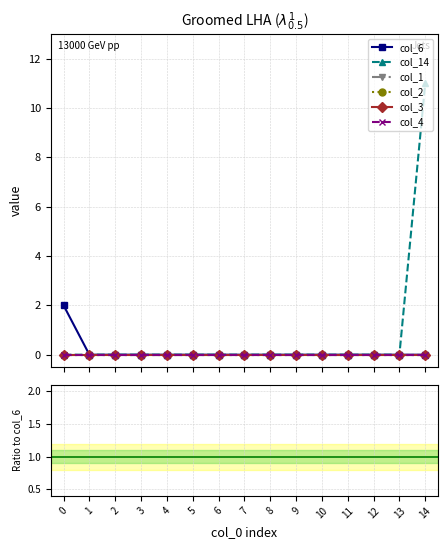

Is this an area chart (filled region under the line)?

No